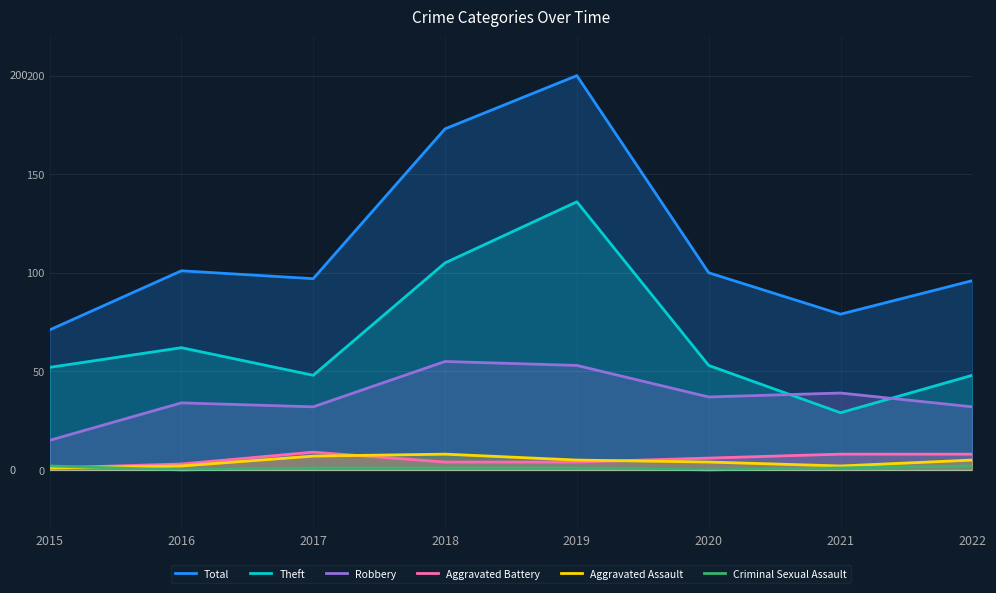

How many data points in Aggravated Battery are less than 6?

4